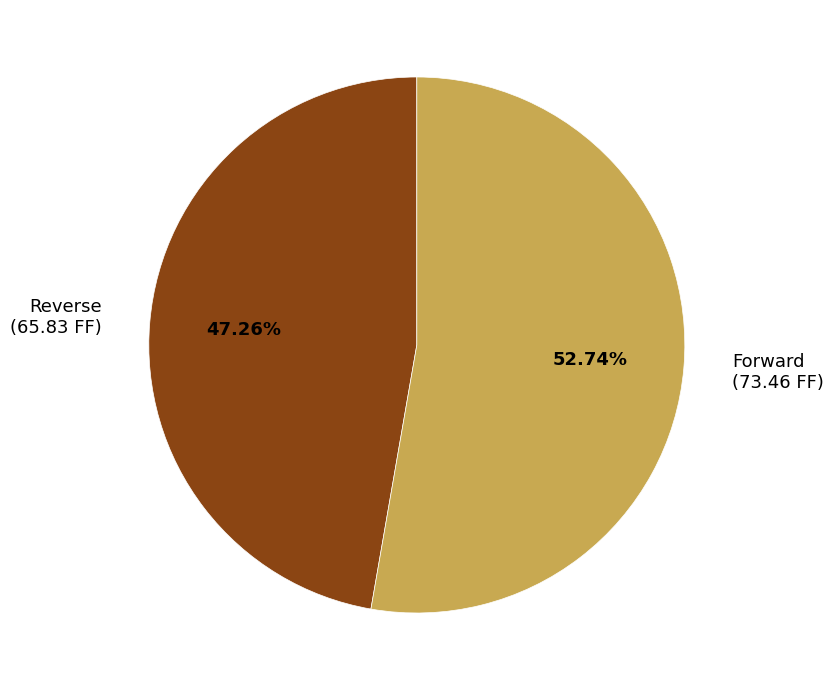

What is the ratio of the value at Forward to the value at Reverse?

1.1